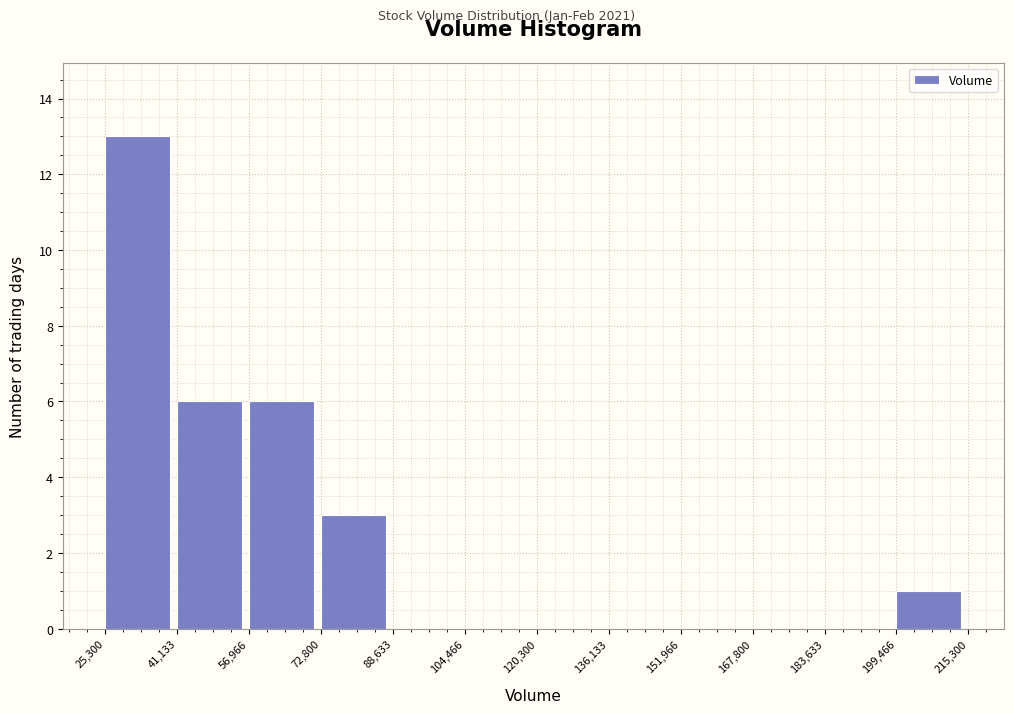

How tall is the bar that spans 41,133 to 56,966 on the x-axis? The values are not printed on the chart, so give them approximately, as read against the axis.

6